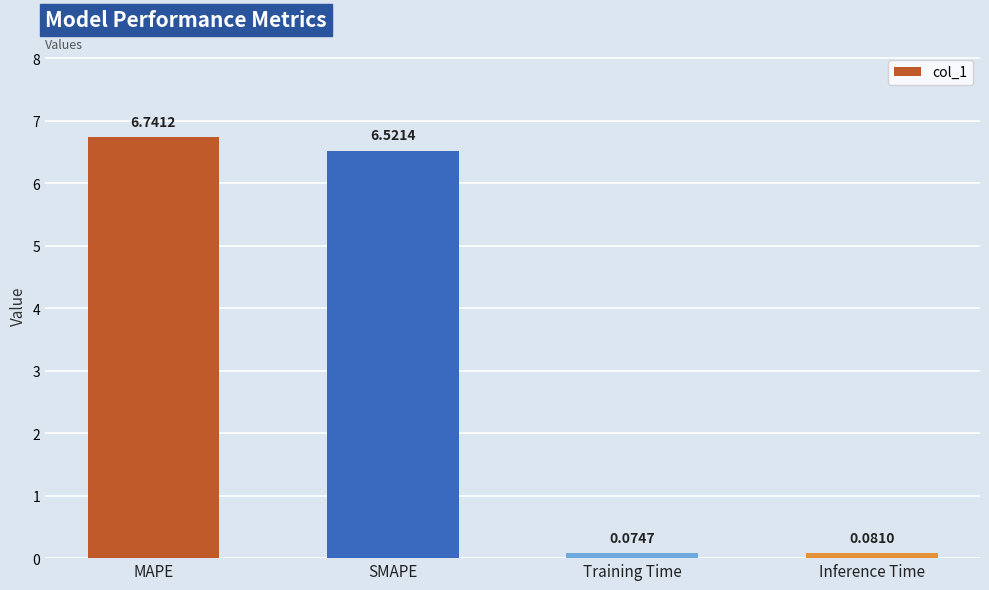

Rank the categories by value from lowest to highest.

Training Time, Inference Time, SMAPE, MAPE